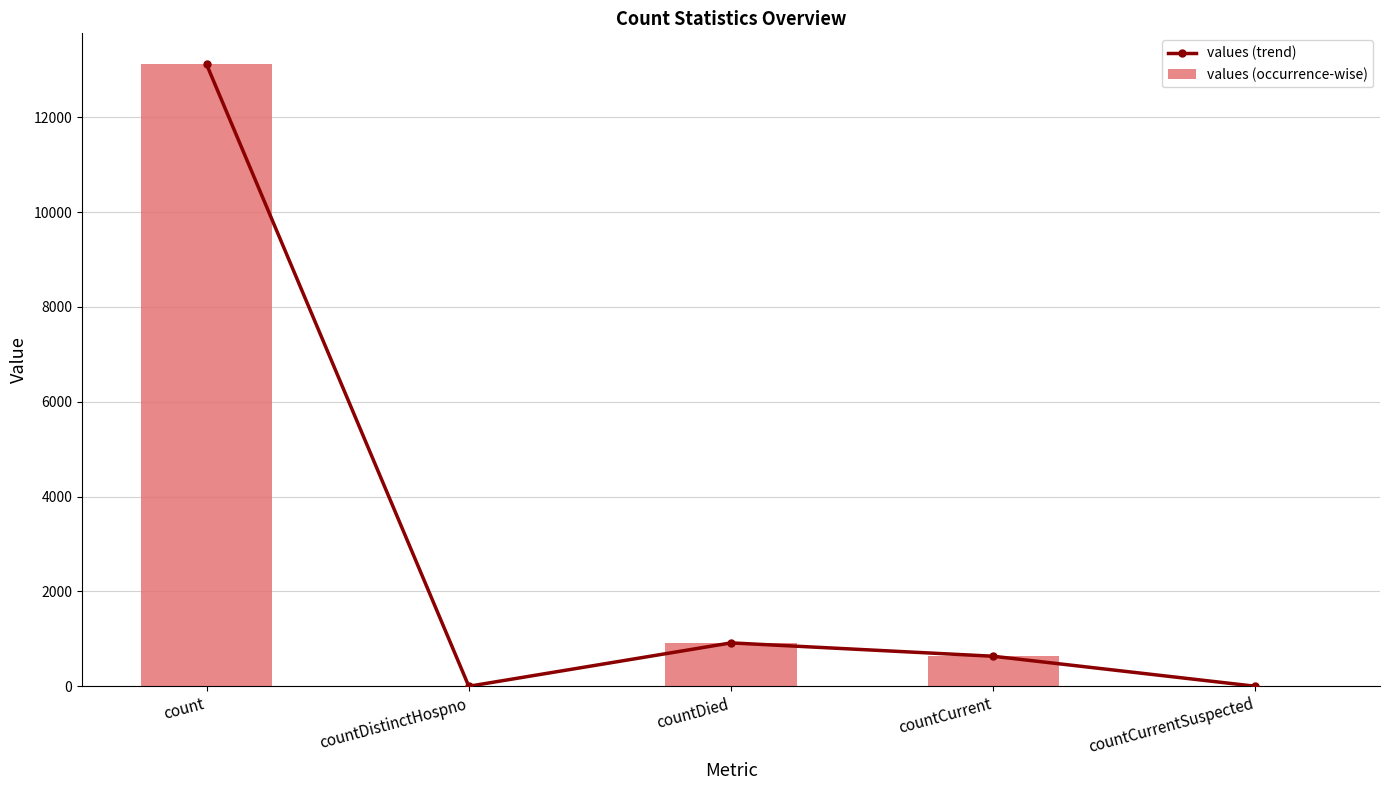

At which label does values (trend) reach its peak?

count